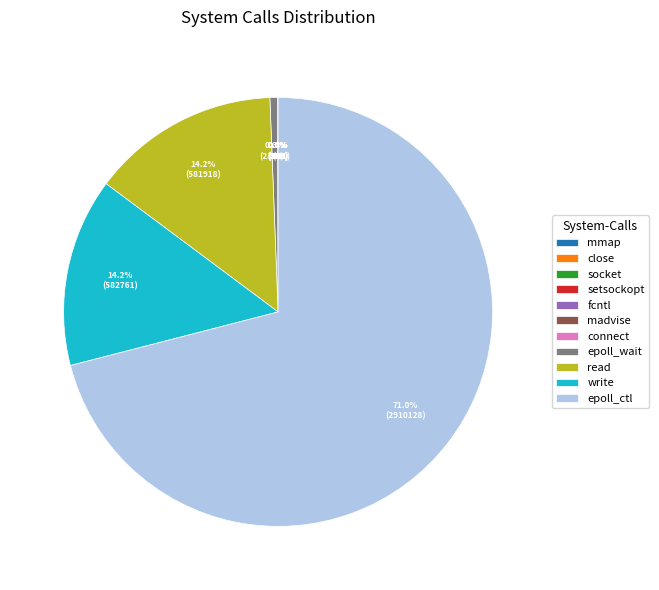

The epoll_wait slice represents 11% of the pie. True or false?

False